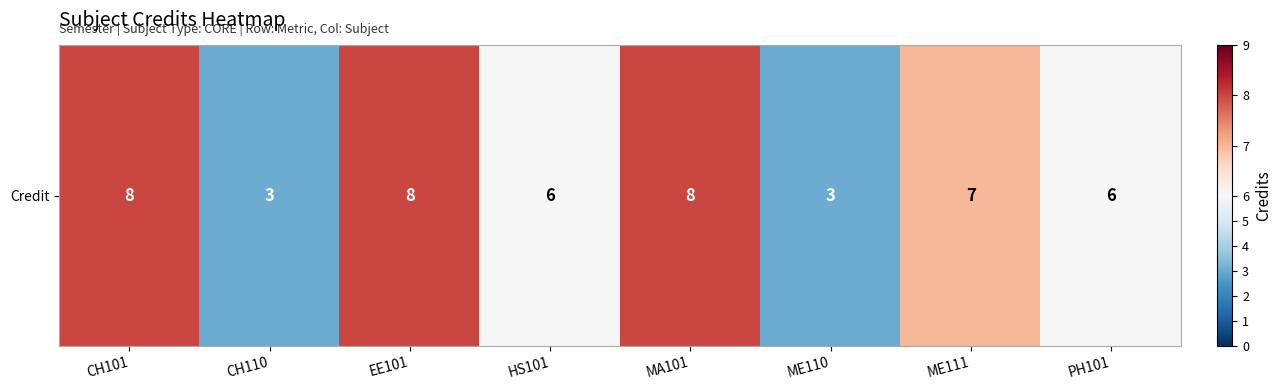

Reading right to left, transcribe all the data shown in this chart.

PH101=6	ME111=7	ME110=3	MA101=8	HS101=6	EE101=8	CH110=3	CH101=8